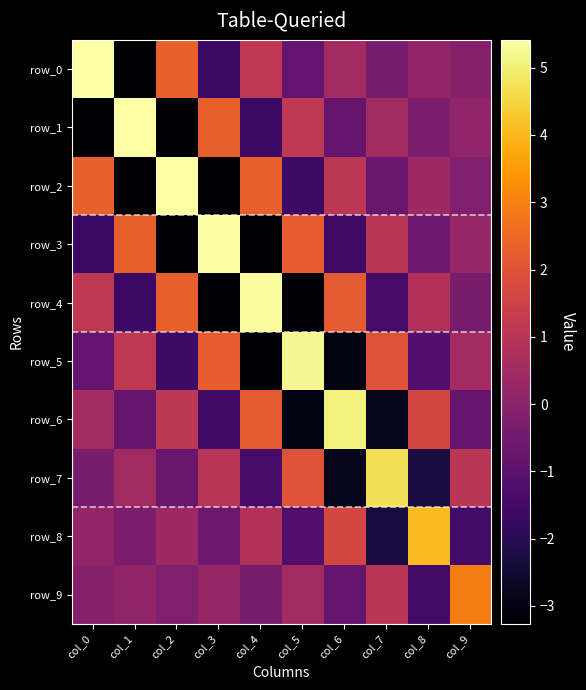

Which label corresponds to the largest value in the chart?

col_0